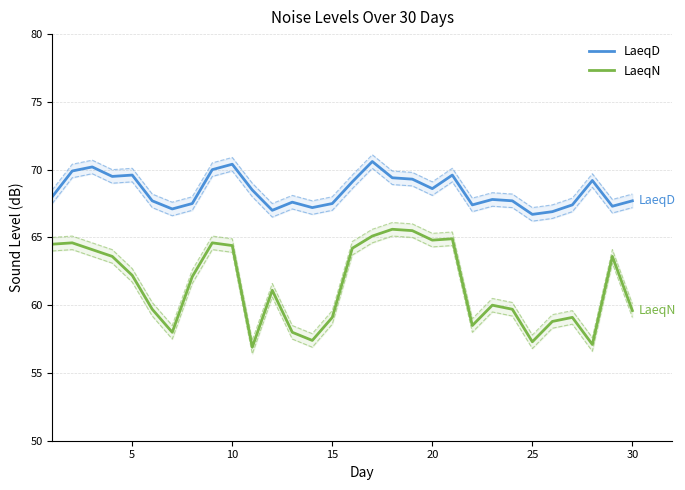

True or false: LaeqD and LaeqN intersect in this chart.

False